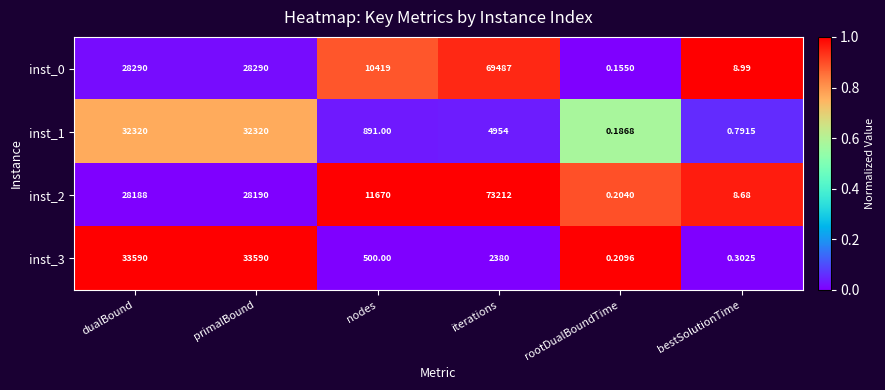

Between primalBound and nodes, which series saw the biggest shift?

inst_3